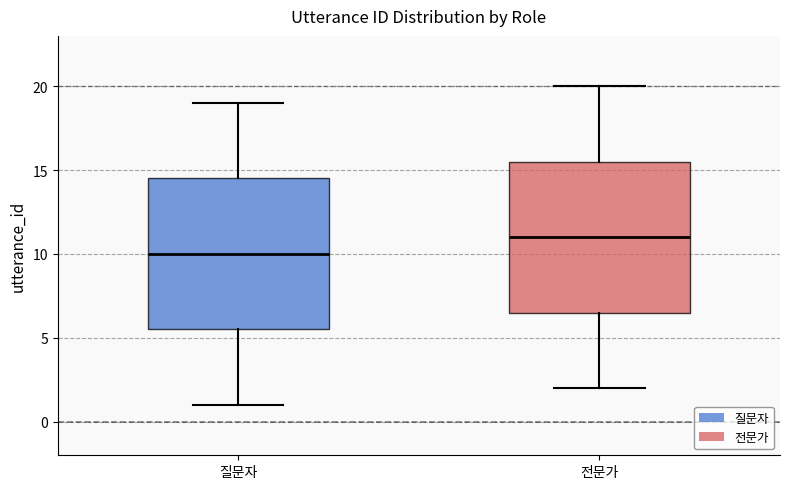

Which box's median line is the highest?

전문가